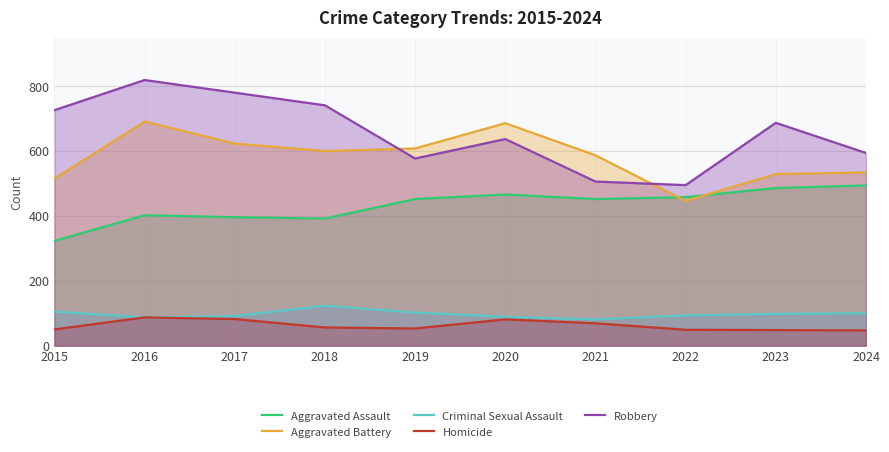

What is the difference between the second highest and second lowest values in the Aggravated Battery series?

171